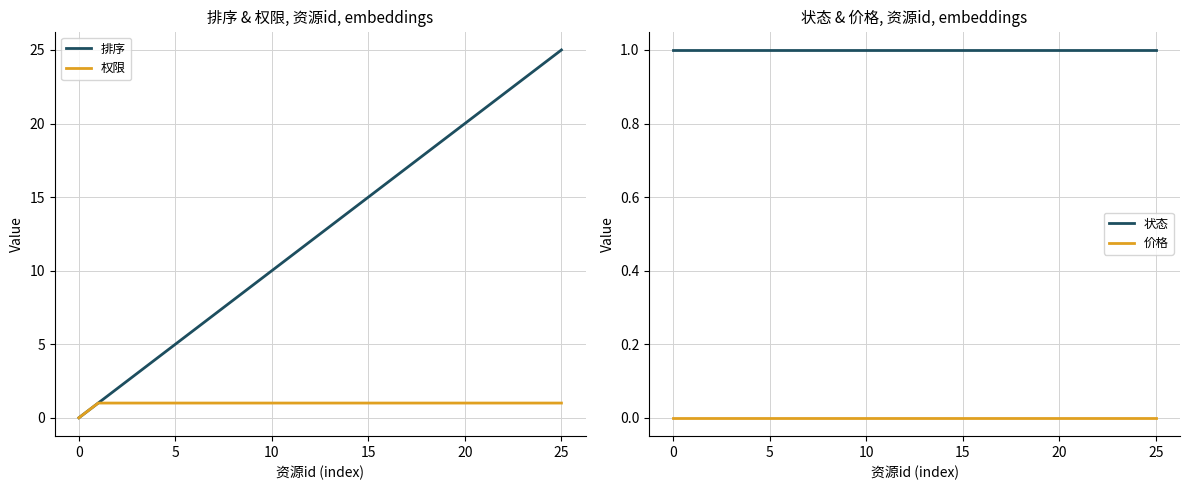

True or false: 价格 and 状态 intersect in this chart.

False